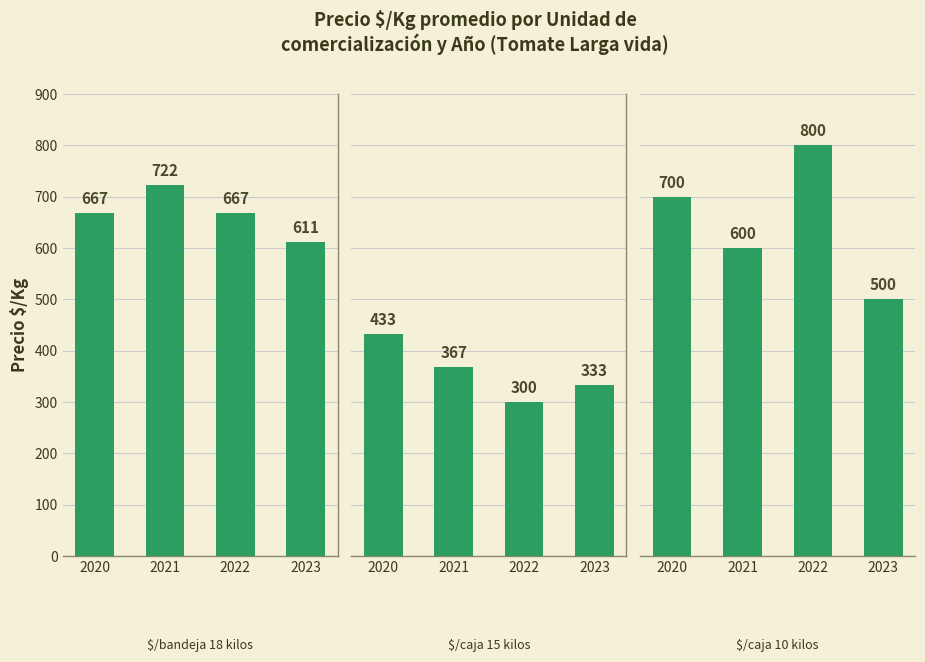

Rank the categories by $/caja 15 kilos value from highest to lowest.

2020, 2021, 2023, 2022